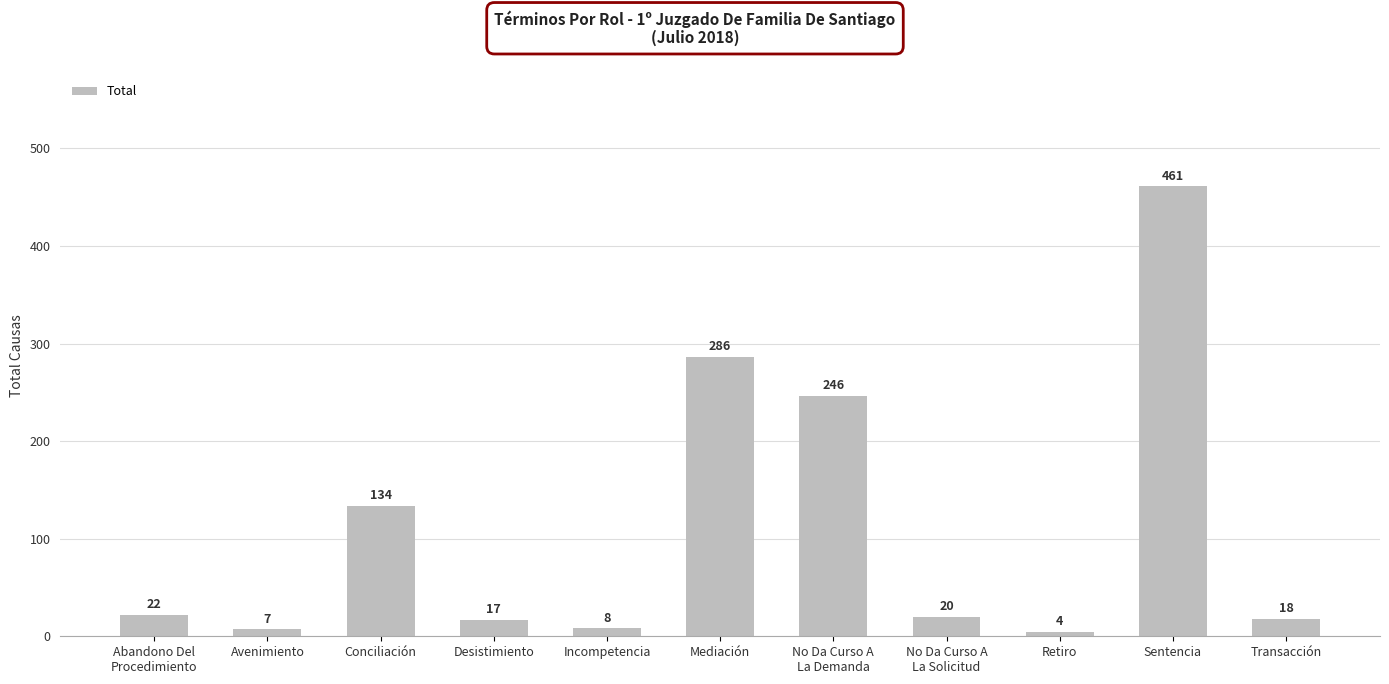

What is the sum of the values at Desistimiento and Avenimiento?

24